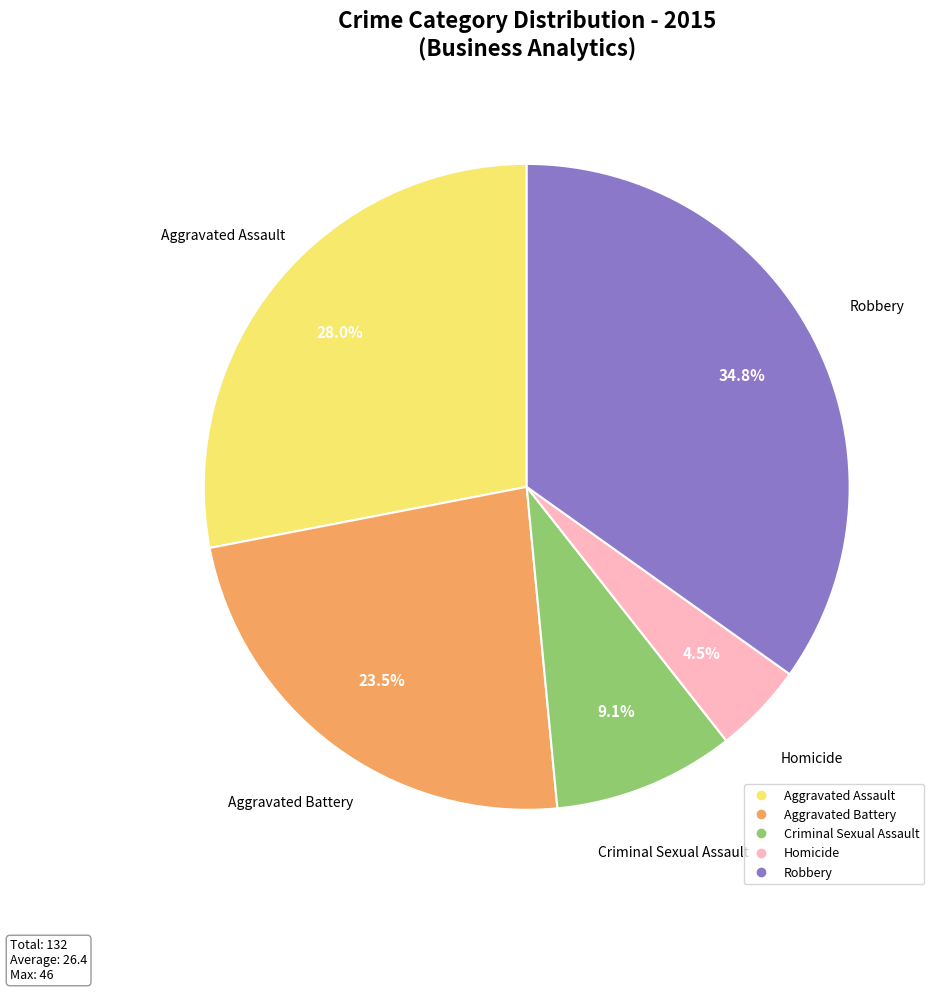

Which category has the biggest portion of the pie?

Robbery